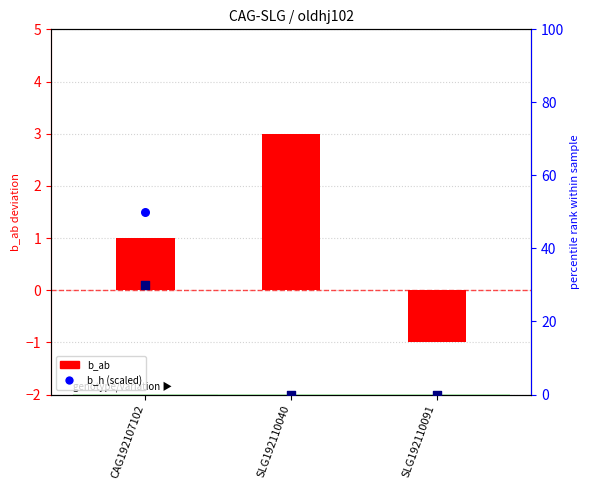

Is the value of b_h (scaled) at CAG192107102 greater than the value of b_k (scaled) at SLG192110040?

Yes